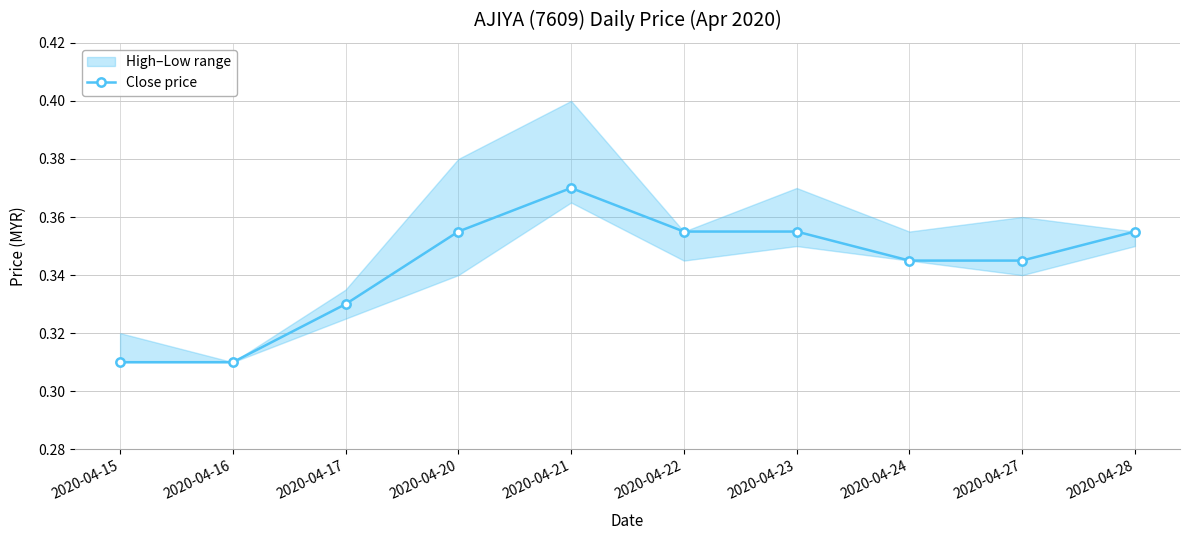

Reading right to left, extract all data points from this chart.

2020-04-28=0.4	2020-04-27=0.3	2020-04-24=0.3	2020-04-23=0.4	2020-04-22=0.4	2020-04-21=0.4	2020-04-20=0.4	2020-04-17=0.3	2020-04-16=0.3	2020-04-15=0.3